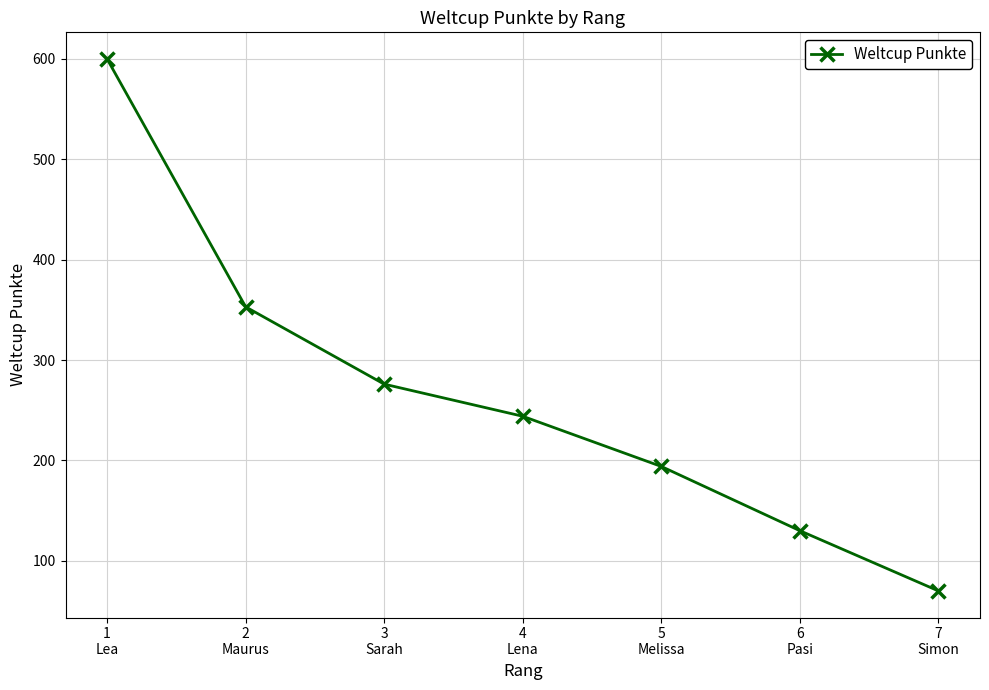

Reading left to right, what are all the values shown in this chart?

1
Lea=600	2
Maurus=353	3
Sarah=276	4
Lena=244	5
Melissa=194	6
Pasi=130	7
Simon=70